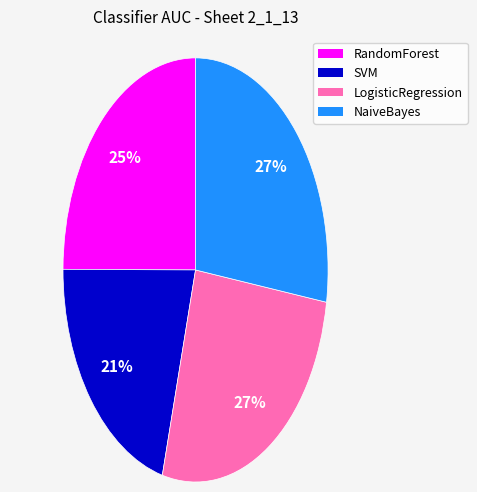

Count the number of slices in the pie.

4